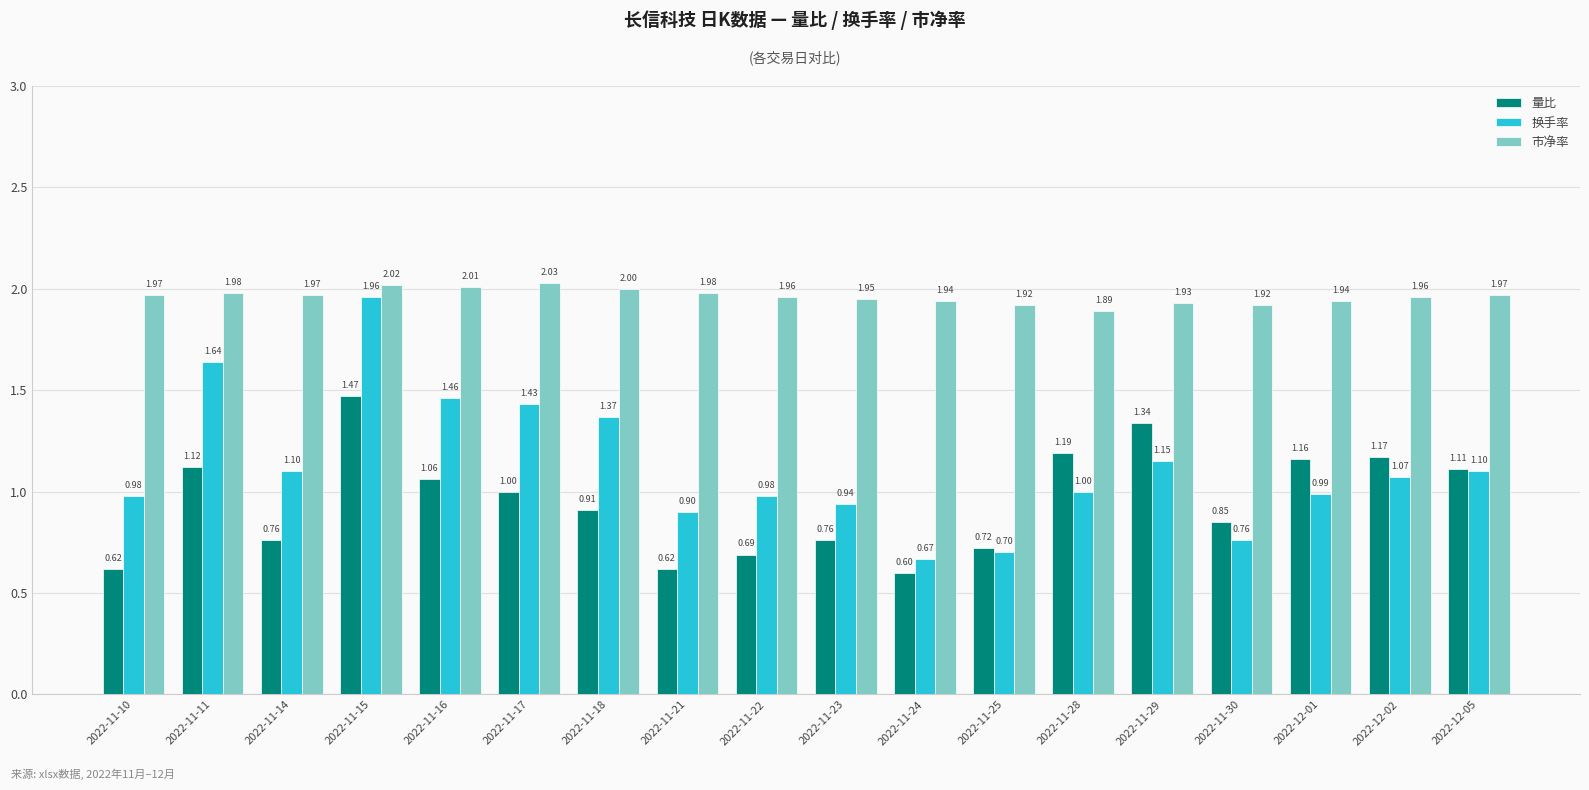

What is the greatest value displayed?

2.0